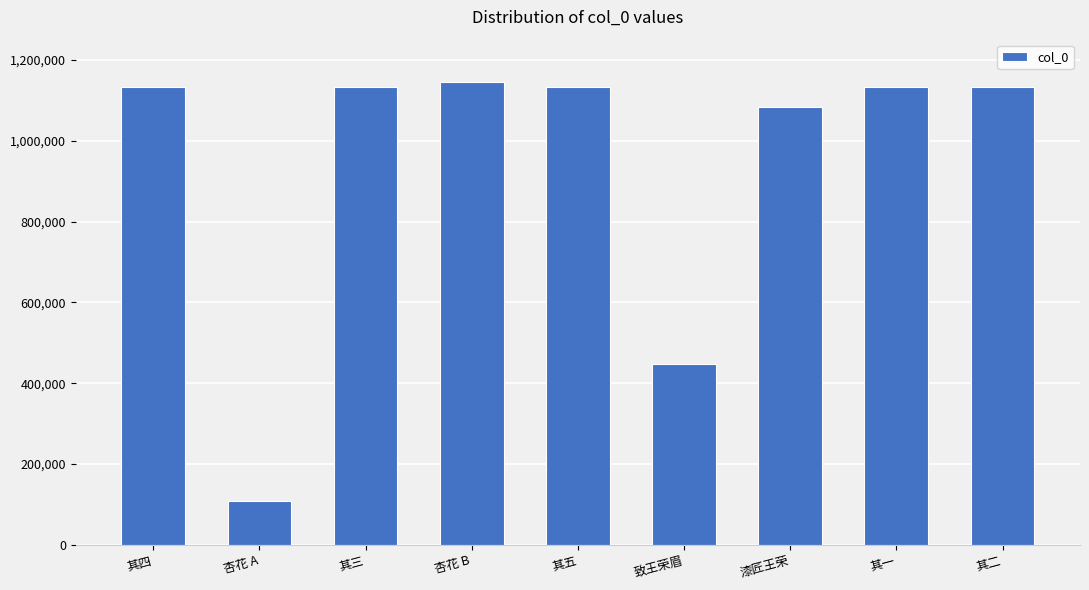

What is the value of the 8th bar from the left?

1133885